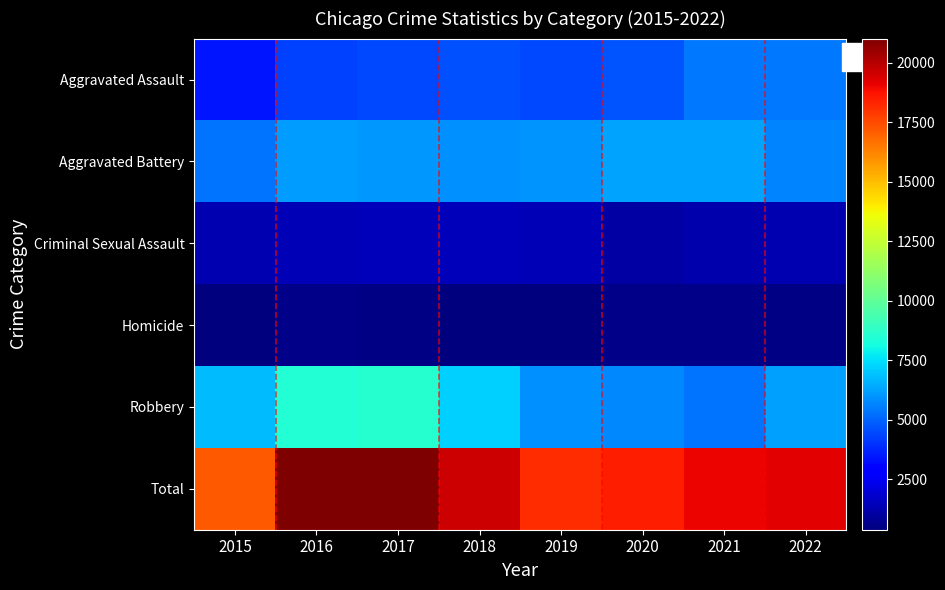

Reading left to right, extract all data points from this chart.

Aggravated Assault: 2015=3395	2016=4321	2017=4420	2018=4579	2019=4456	2020=4712	2021=5431	2022=5426
Aggravated Battery: 2015=5344	2016=6182	2017=6051	2018=5904	2019=6000	2020=6307	2021=6327	2022=5700
Criminal Sexual Assault: 2015=1290	2016=1401	2017=1478	2018=1474	2019=1432	2020=1104	2021=1248	2022=1295
Homicide: 2015=390	2016=564	2017=533	2018=436	2019=391	2020=600	2021=622	2022=528
Robbery: 2015=6800	2016=8518	2017=8526	2018=7179	2019=5878	2020=5755	2021=5373	2022=6262
Total: 2015=17219	2016=20986	2017=21008	2018=19572	2019=18157	2020=18478	2021=19001	2022=19211